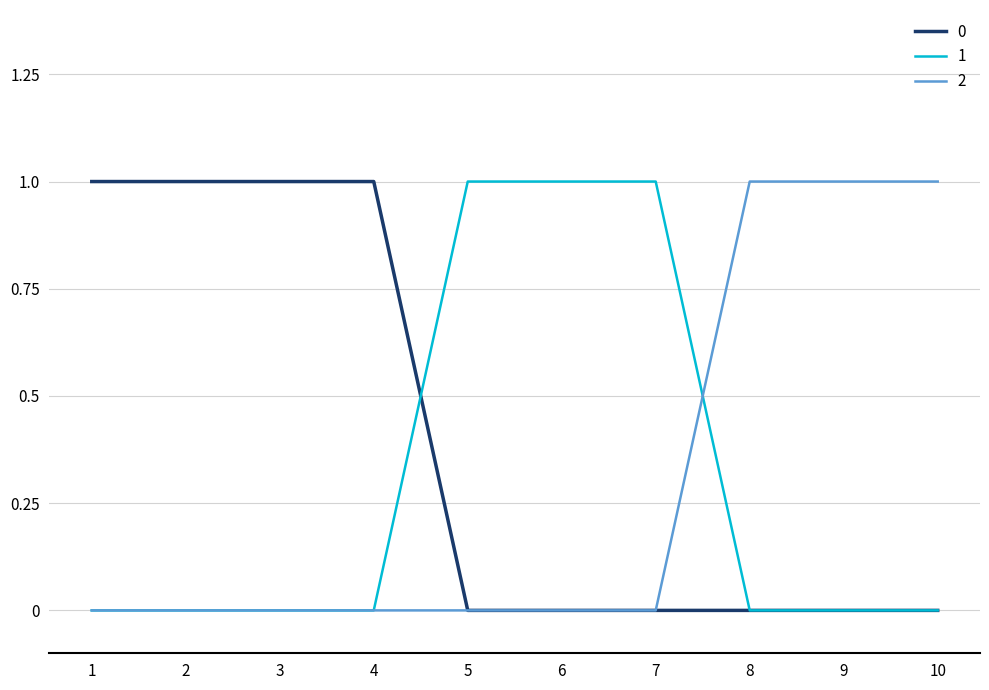

What are all the series names shown in the legend?

0, 1, 2